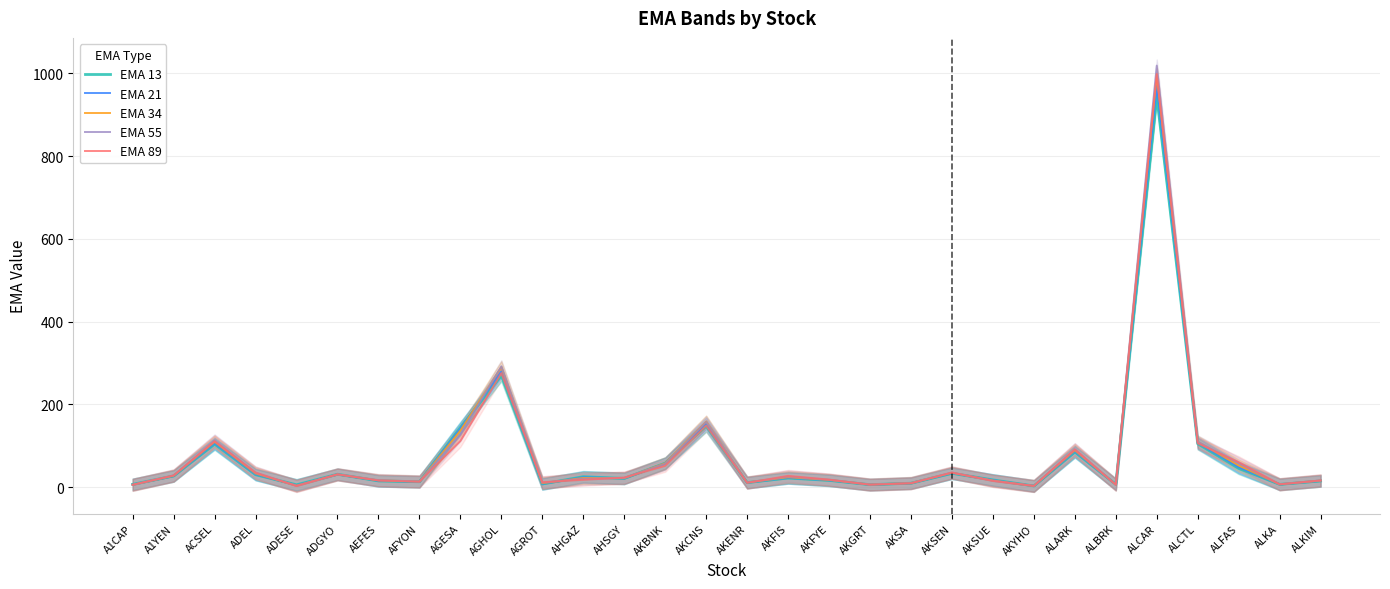

The EMA 21 series shows 6.3 at AKGRT. True or false?

True